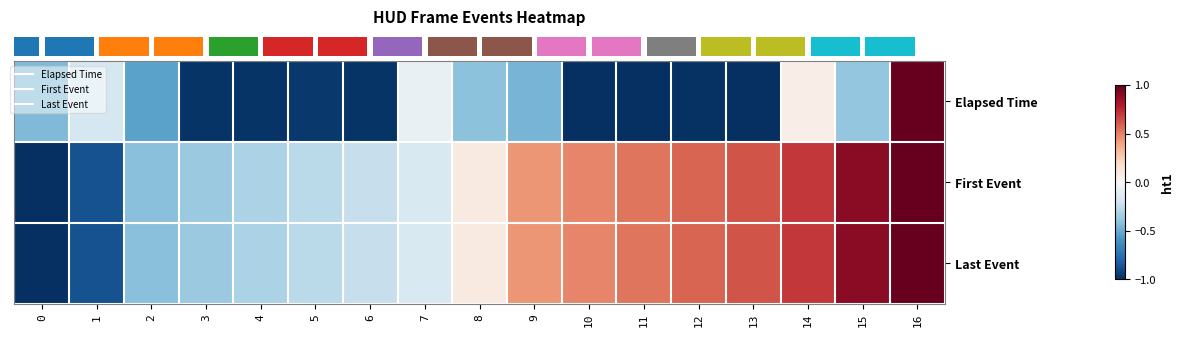

At which category is the sum across all series the highest?

16